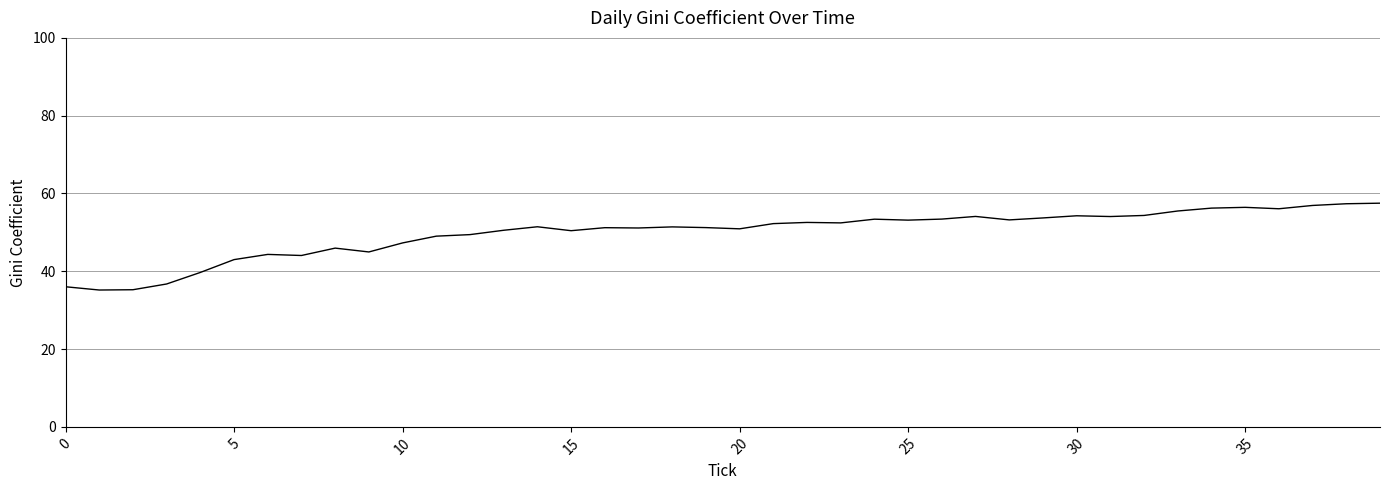

What is the difference between the maximum and minimum values?

22.3